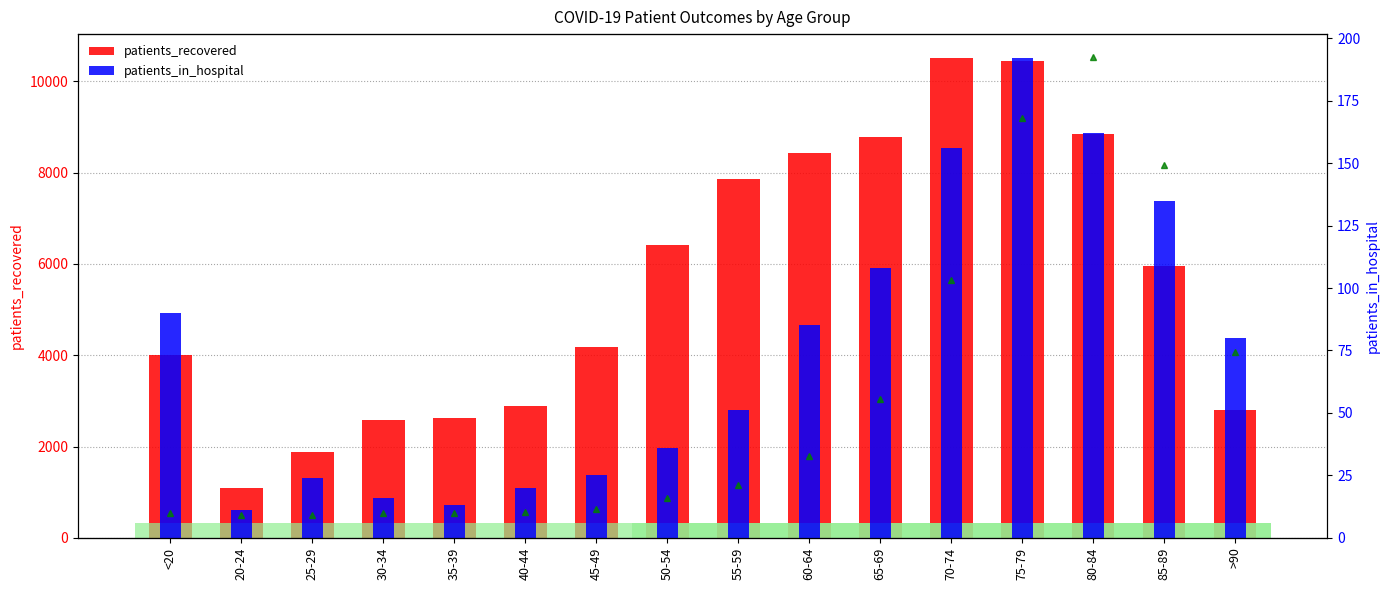

How many bars are there in each group?

3